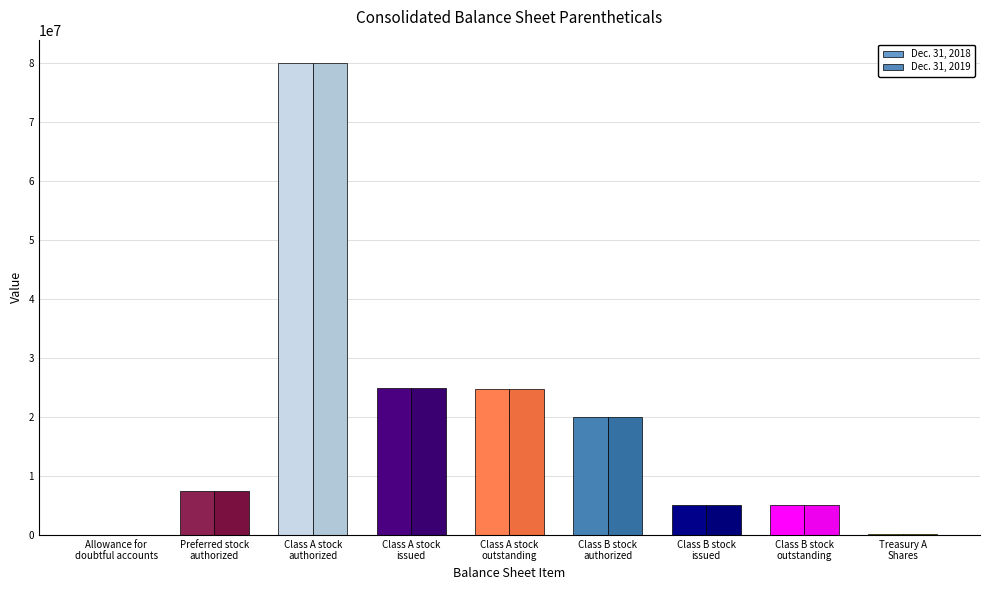

What are all the series names shown in the legend?

Dec. 31, 2018, Dec. 31, 2019